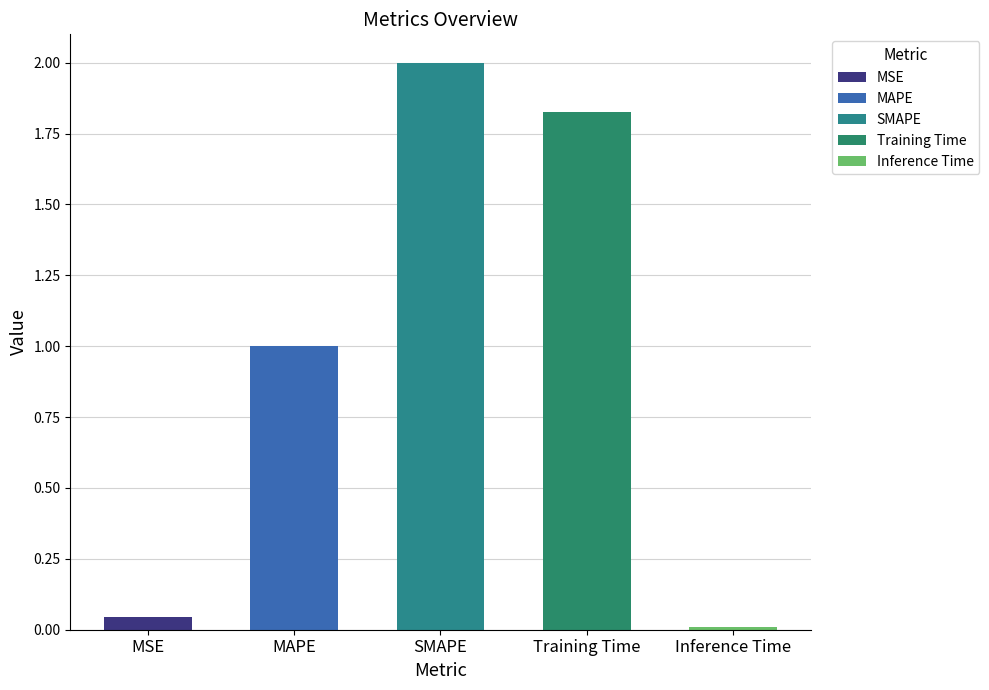

What position from the left is MSE?

1